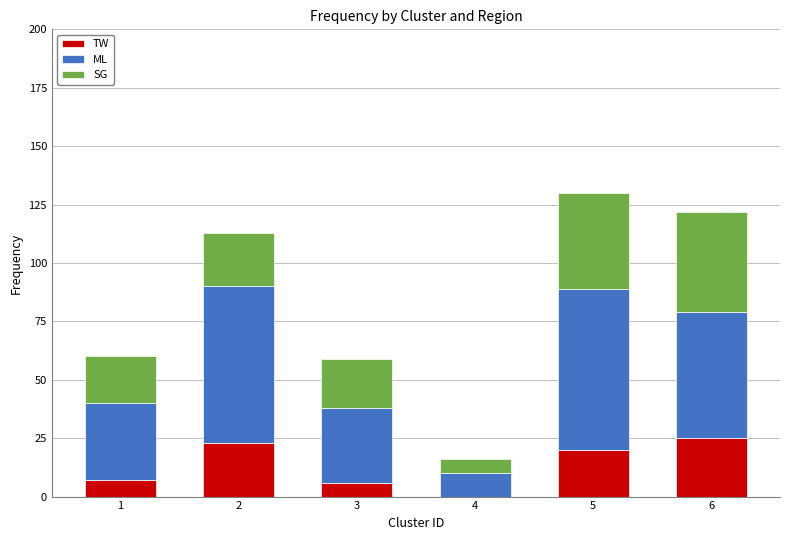

How many values in TW are above zero?

5